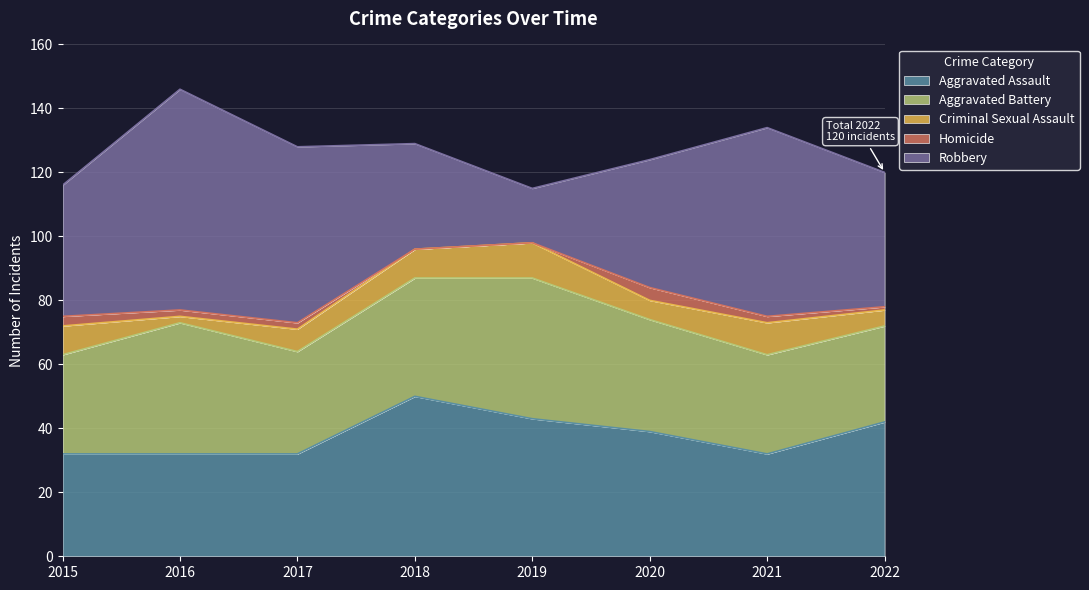

True or false: Homicide and Criminal Sexual Assault intersect in this chart.

False